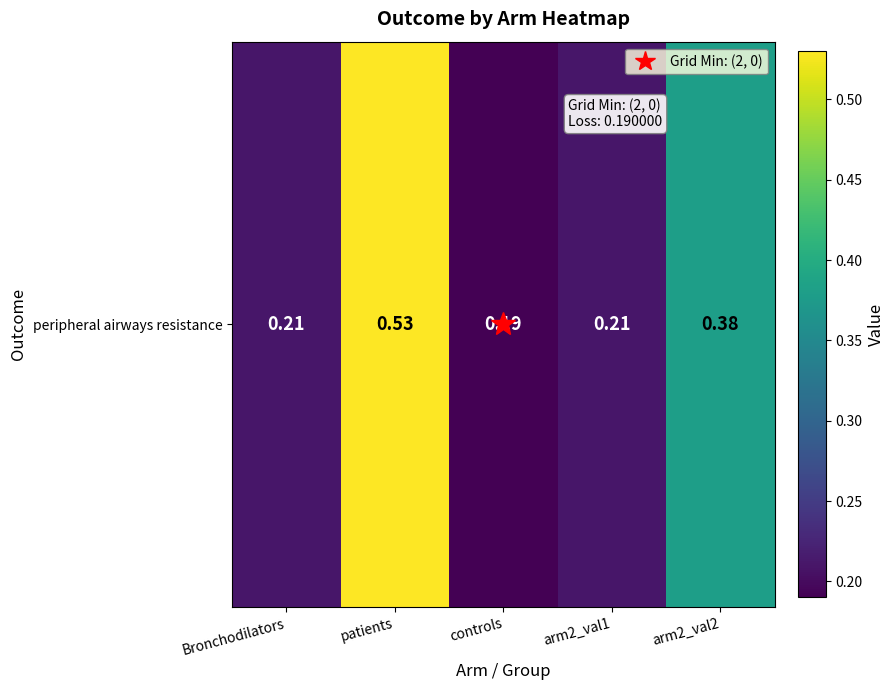

The value at Bronchodilators is 0.3. True or false?

False